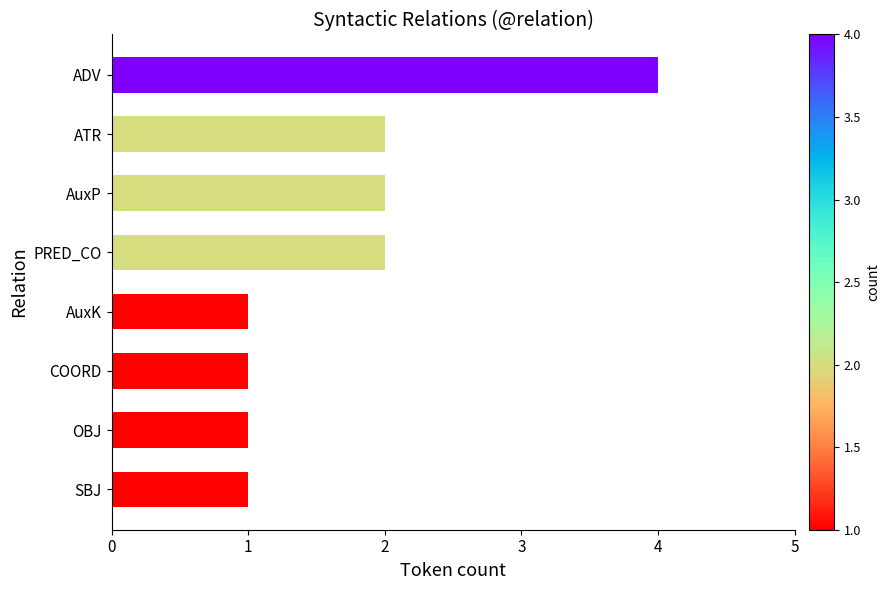

Which has a higher value, OBJ or ATR?

ATR